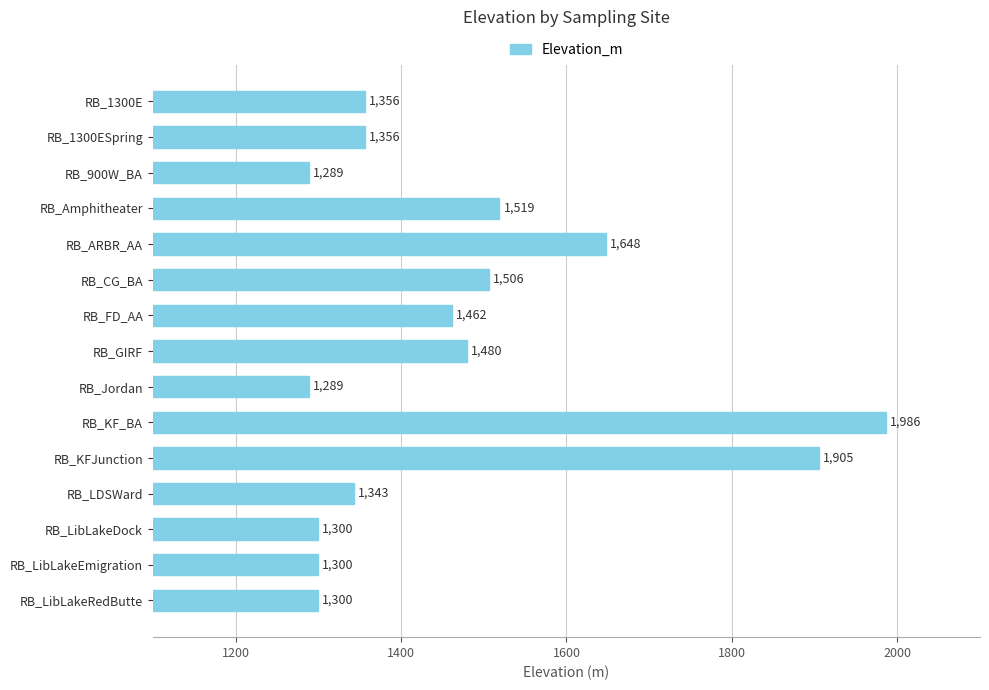

What is the minimum value shown in the chart?

1289